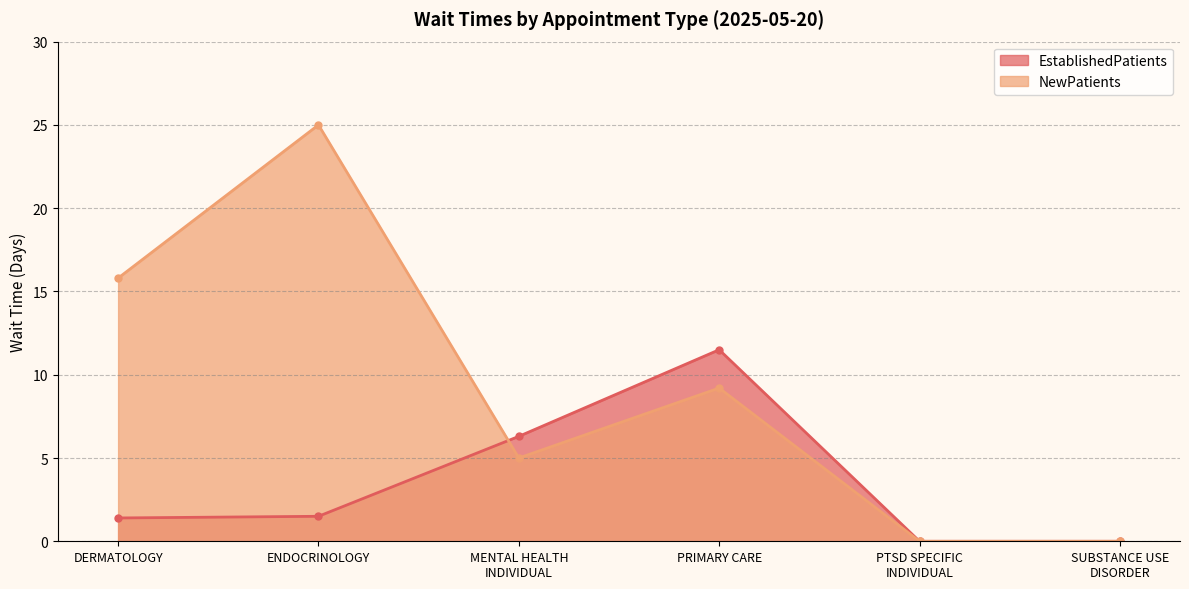

What is the label of the 3rd point from the left?

MENTAL HEALTH
INDIVIDUAL